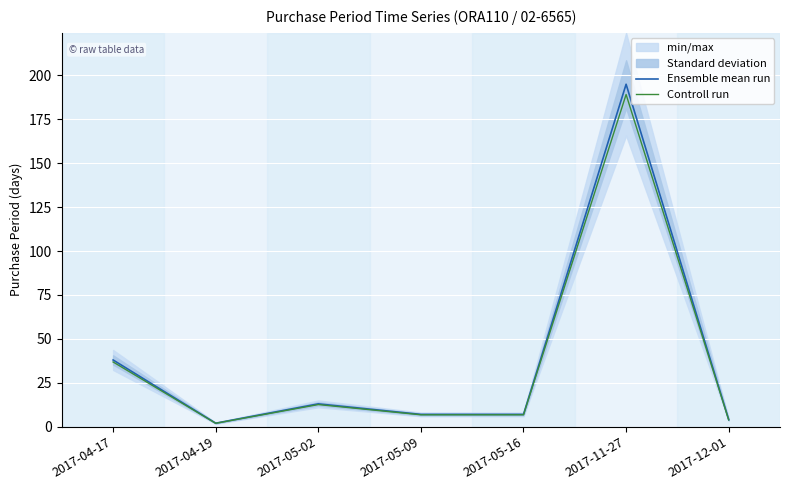

How many lines are shown in the chart?

2